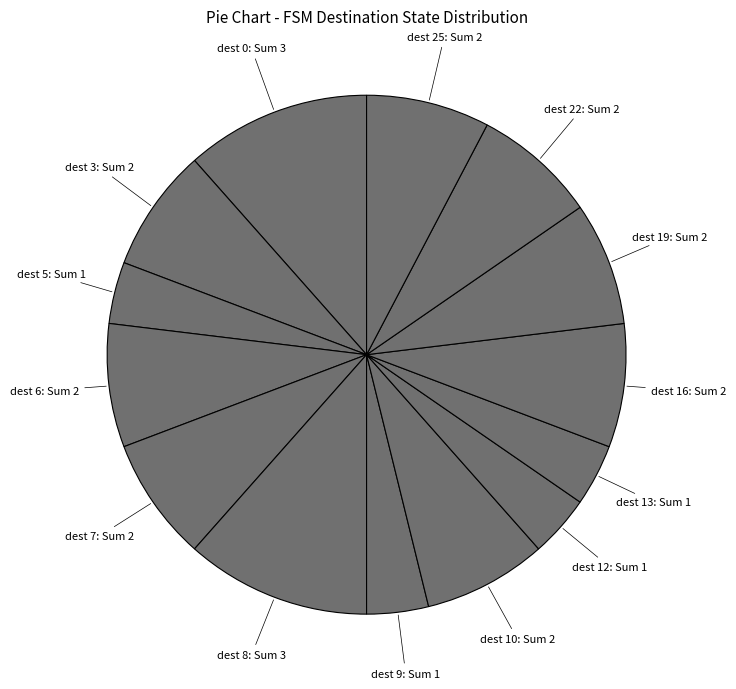

Do dest 9: Sum 1 and dest 3: Sum 2 together represent more than half of the pie?

No